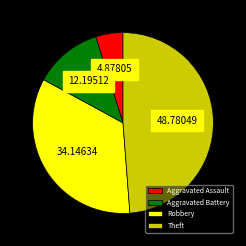

Is it true that Theft is 49% of the pie?

True